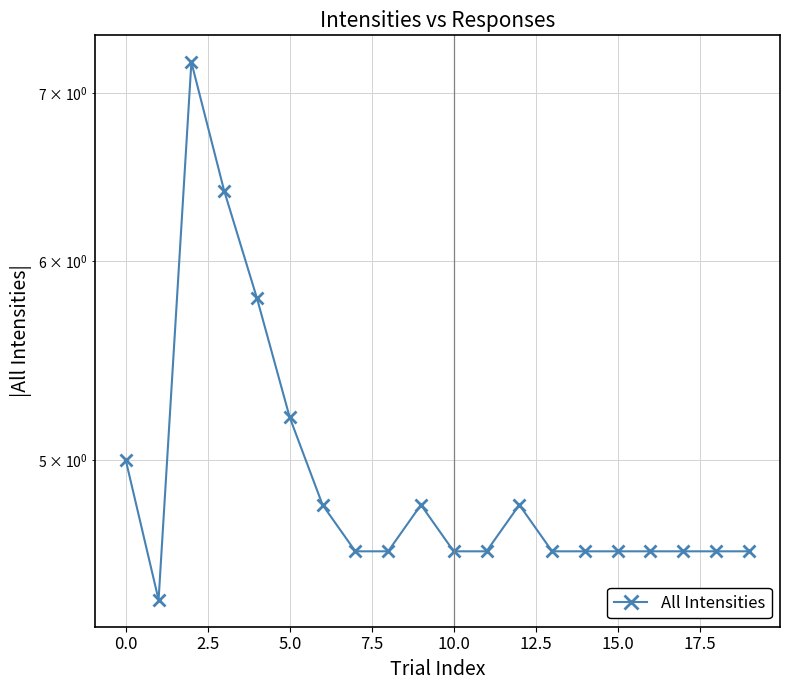

What is the difference between the second highest and second lowest values?

1.8